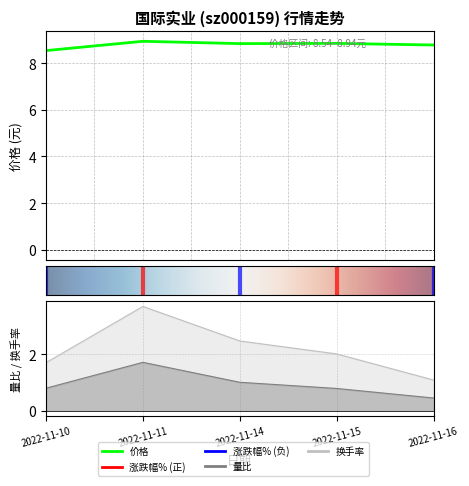

What is the total value across all series at 2022-11-11?

14.4